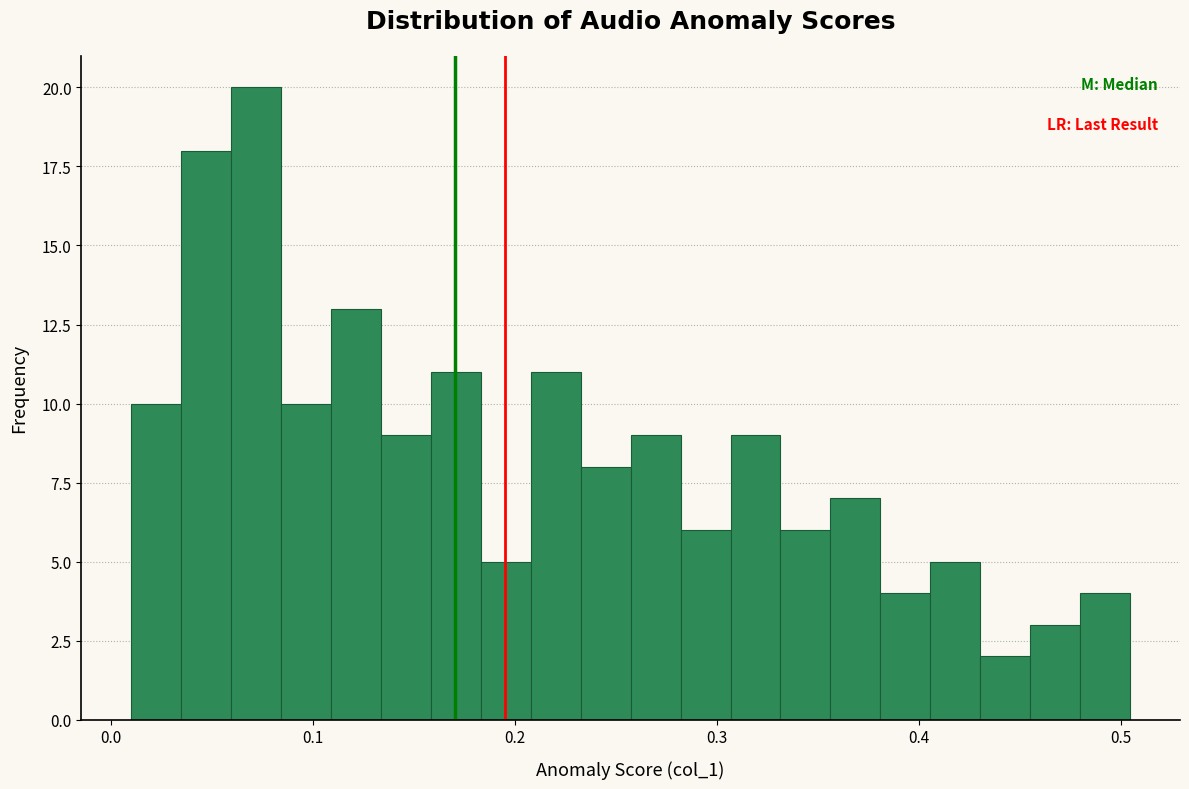

Around what value on the x-axis is the tallest bar? Give the approximate position of its centre, as read against the axis.

0.07